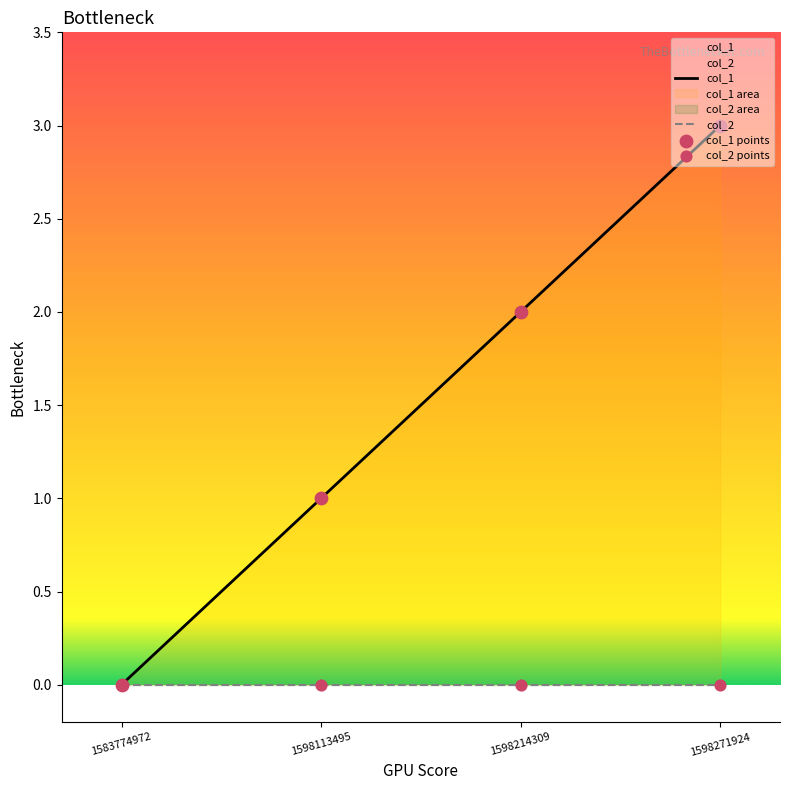

What is the ratio of the value at 1598214309 to the value at 1598113495?

2.0